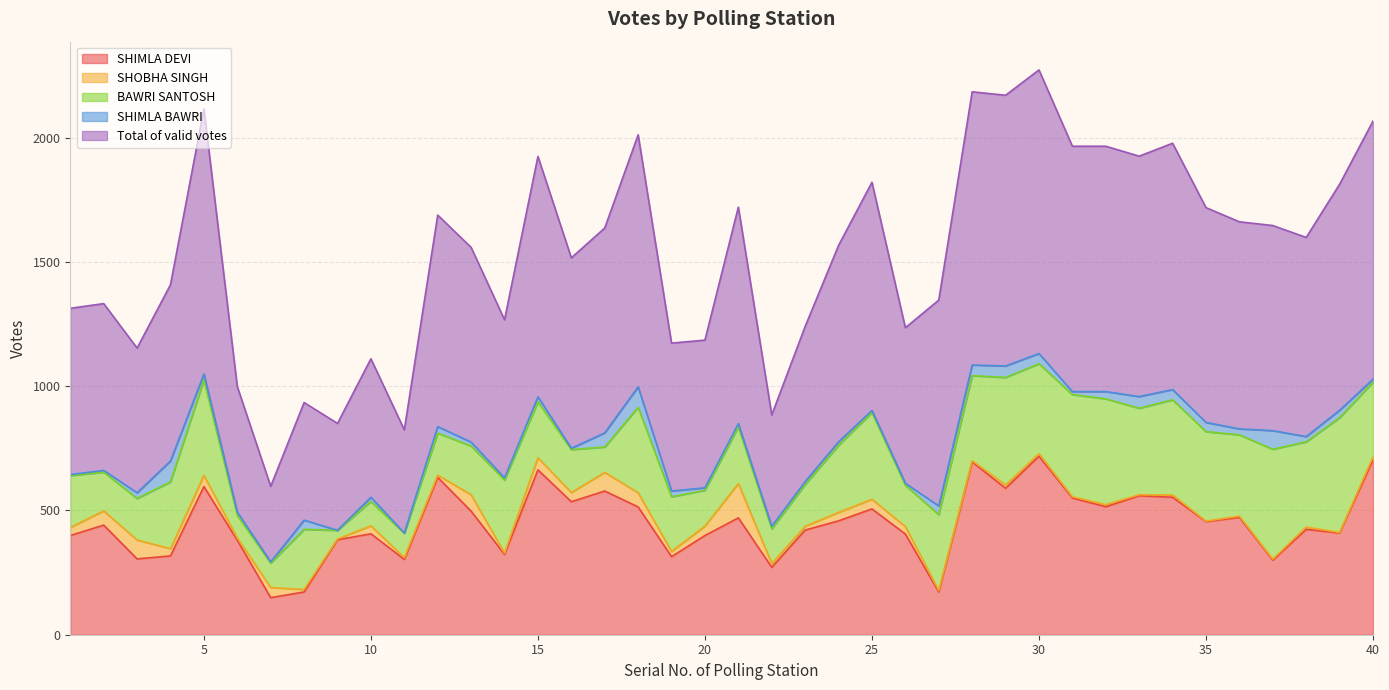

In SHIMLA DEVI, how many points are higher than both neighbors (excluding endpoints)?

13